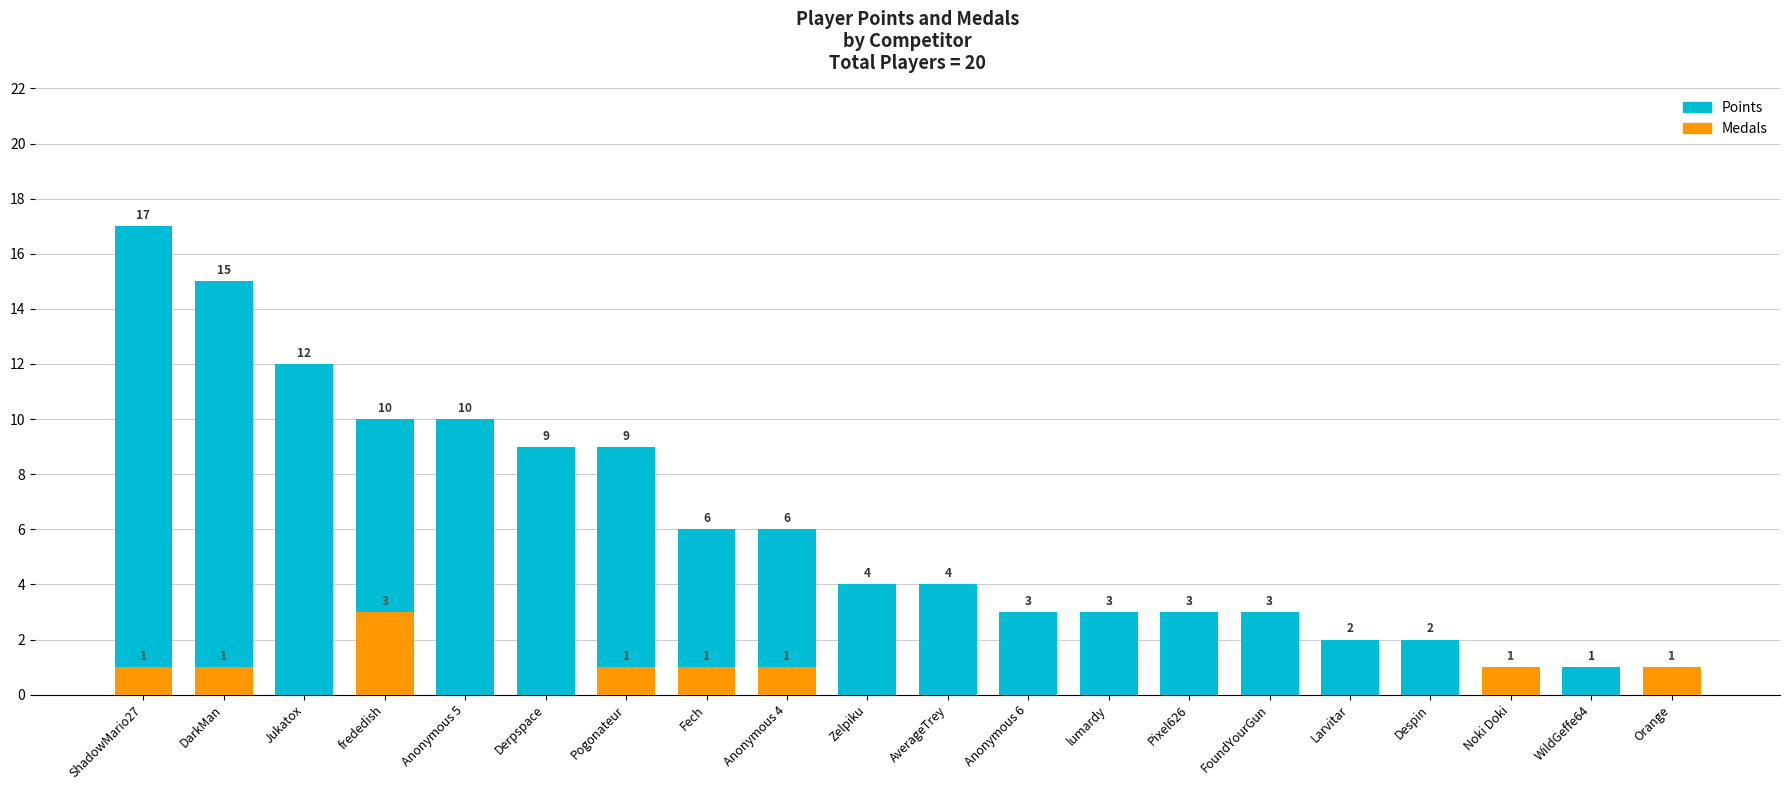

What is the total value across all series at AverageTrey?

4